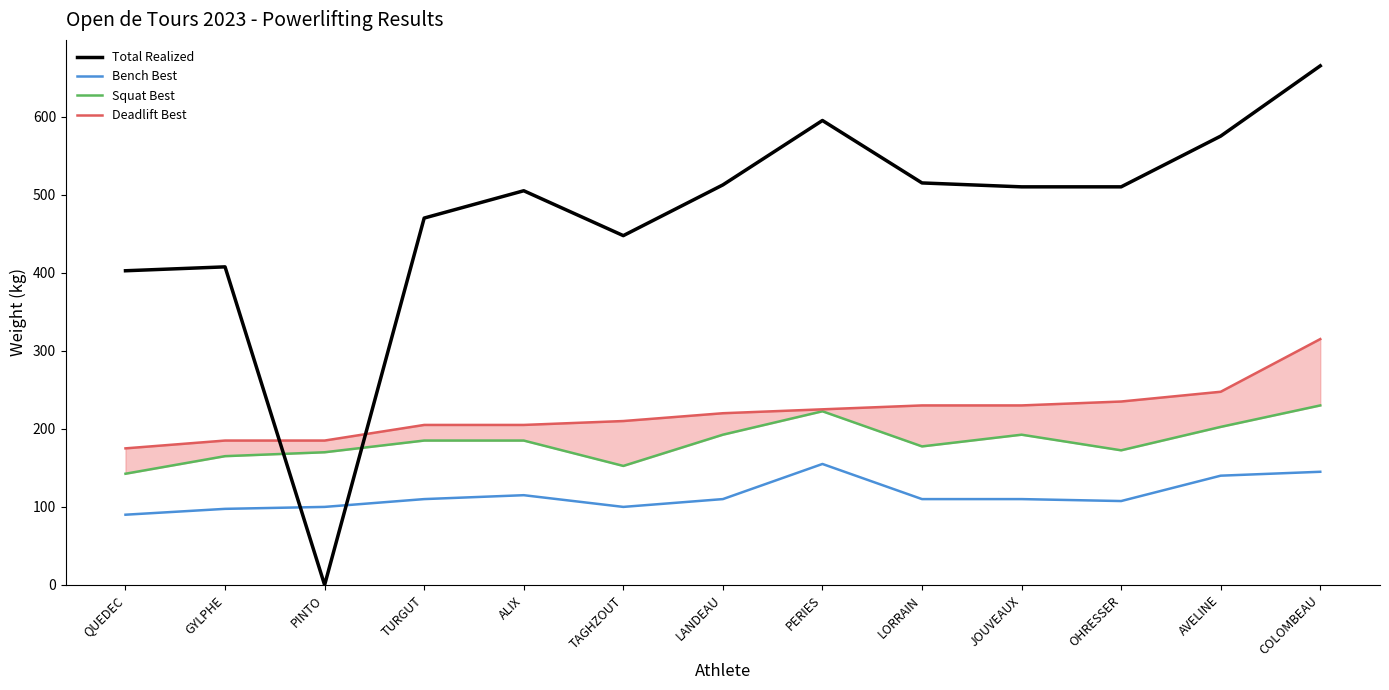

At which category is the sum across all series the highest?

COLOMBEAU